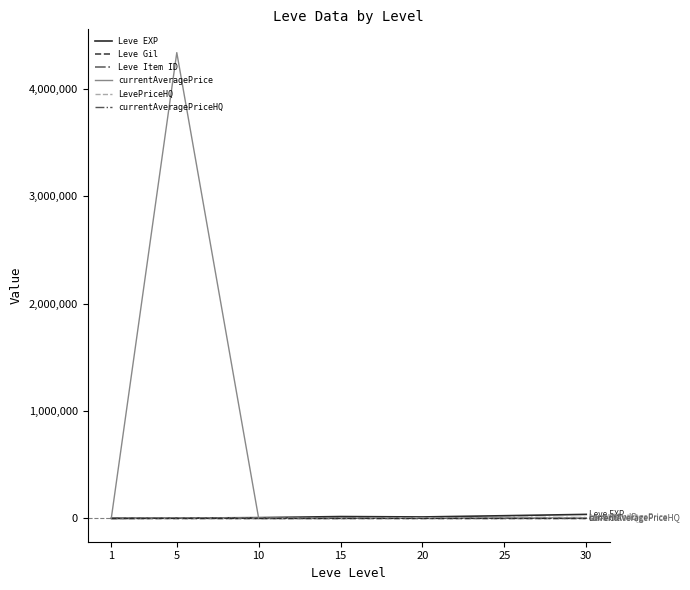

Reading right to left, list all the values displayed in this chart.

Leve EXP: 30=37715.0	25=25410.0	20=13876.7	15=17445.0	10=7475.0	5=3008.3	1=791.7
Leve Gil: 30=375.2	25=312.7	20=220.8	15=312.0	10=242.5	5=149.3	1=113.0
Leve Item ID: 30=6890.8	25=8874.3	20=3189.2	15=3462.0	10=4624.3	5=3524.0	1=3199.2
currentAveragePrice: 30=6250.0	25=5549.8	20=5466.5	15=406.0	10=145.8	5=4335866.7	1=666.7
LevePriceHQ: 30=6250.0	25=4666.7	20=5000.0	15=168.2	10=0.0	5=2000.0	1=0.0
currentAveragePriceHQ: 30=0.0	25=0.0	20=0.0	15=168.2	10=0.0	5=0.0	1=0.0